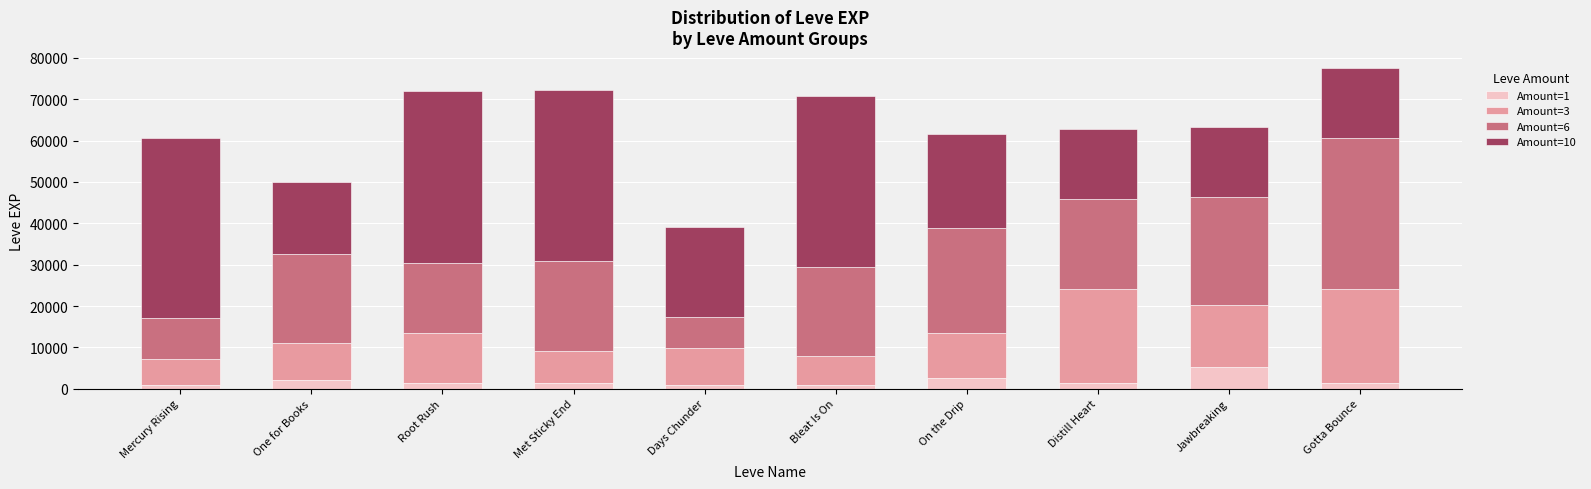

What is the difference between the maximum and minimum values in the Amount=6 series?

28680